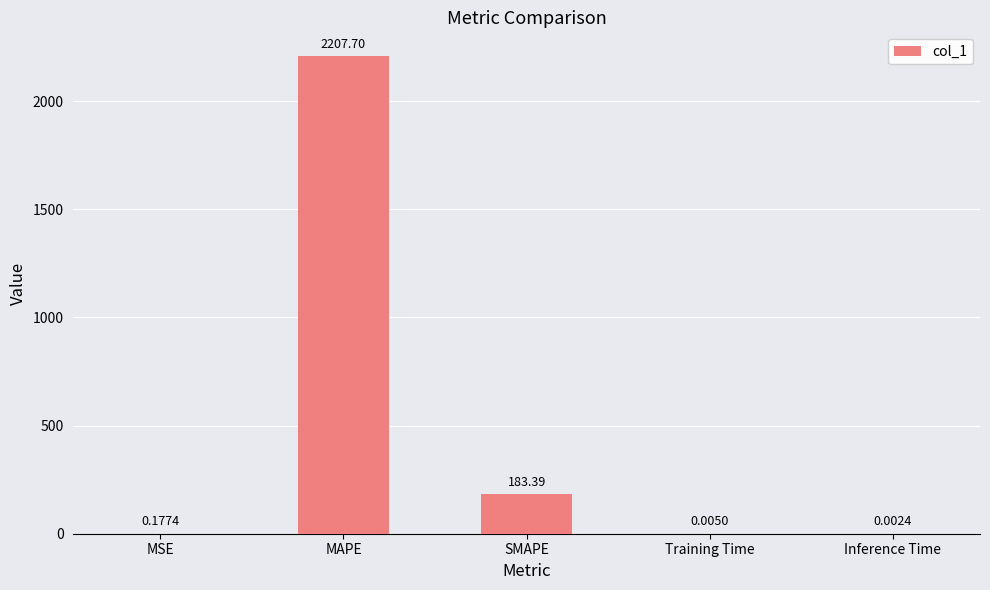

What is the change in value from MSE to MAPE?

+2207.5